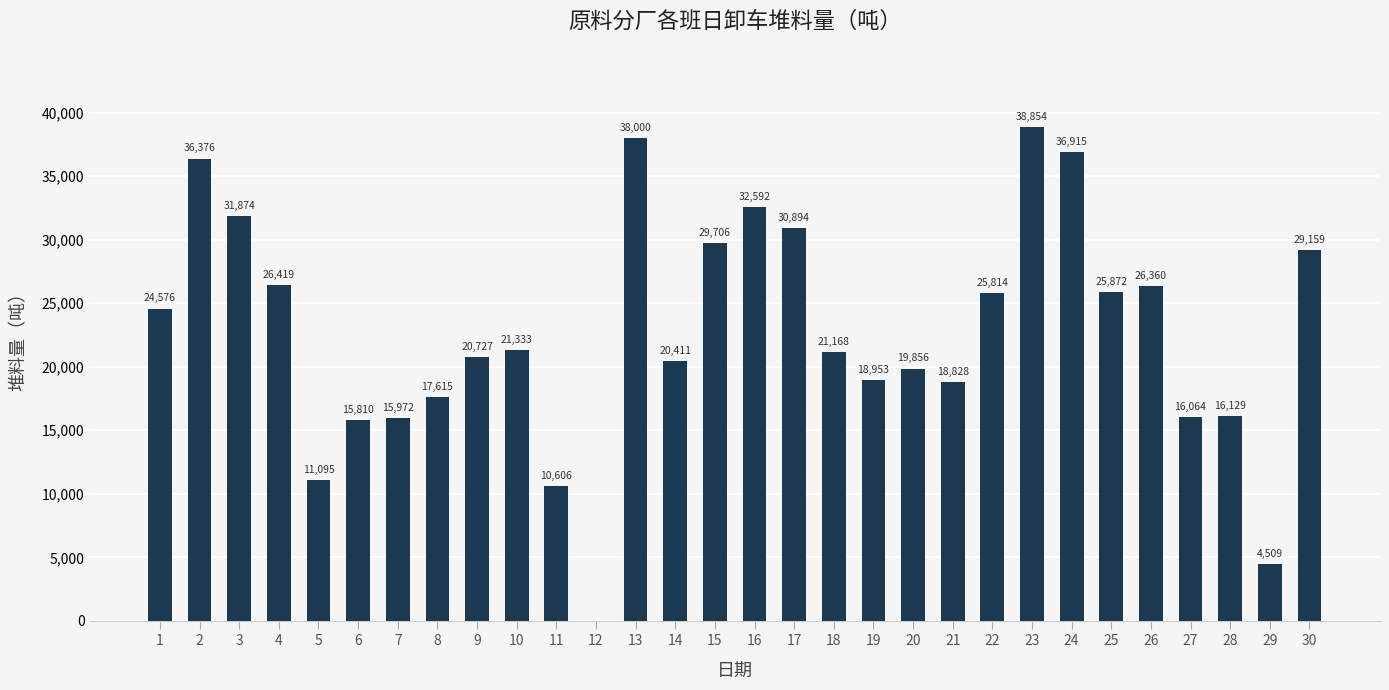

Which label corresponds to the largest value in the chart?

23